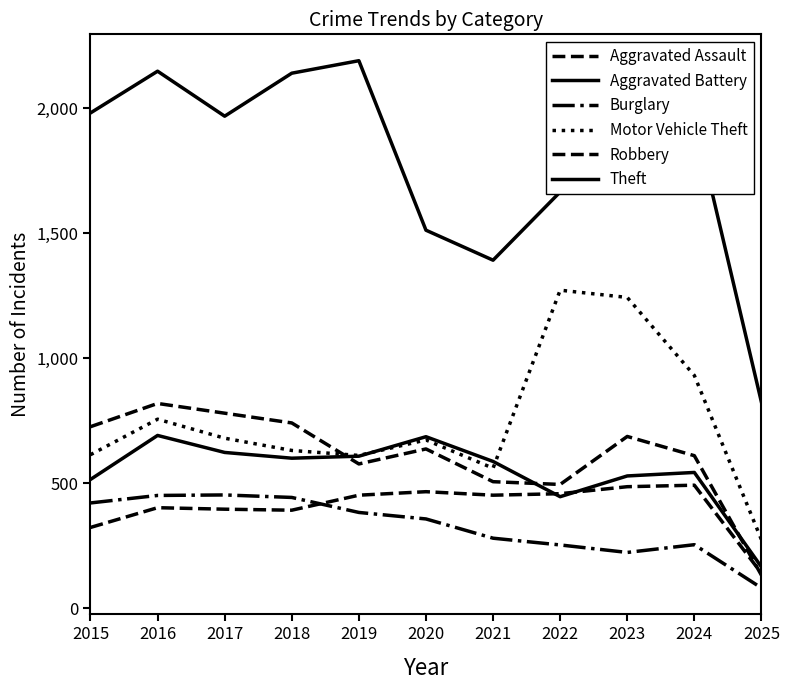

How many lines are shown in the chart?

6